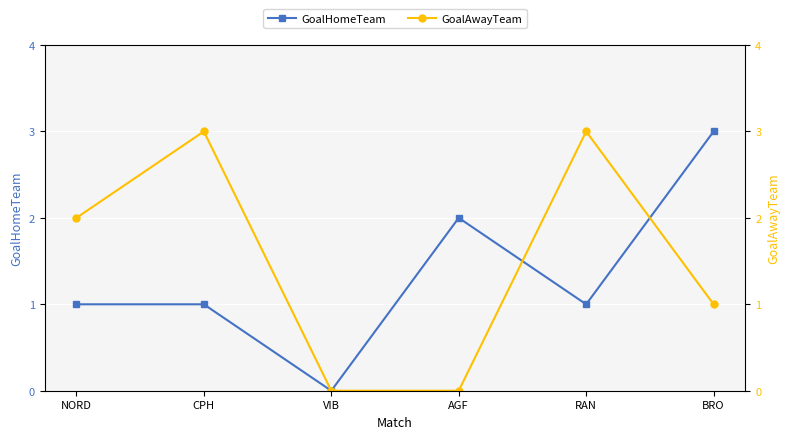

What is the greatest value displayed?

3